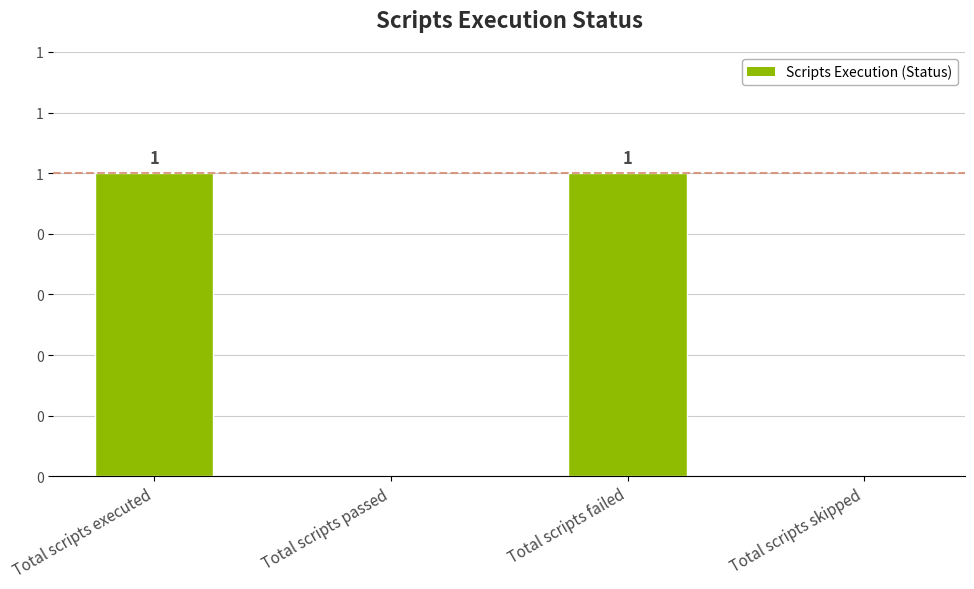

What is the value of the 3rd bar from the left?

1